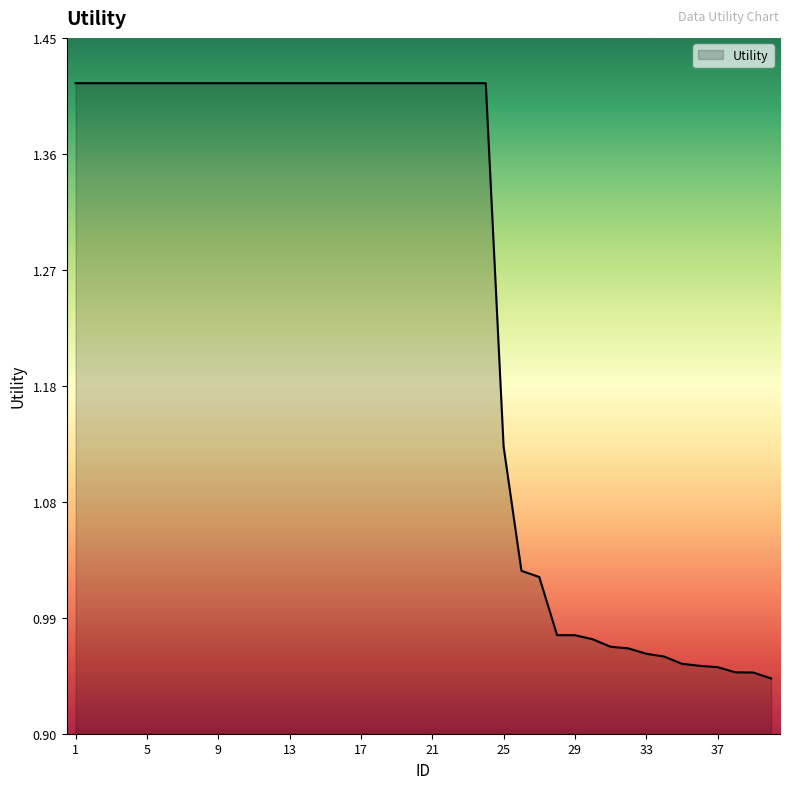

What is the difference between the maximum and minimum values?

0.5